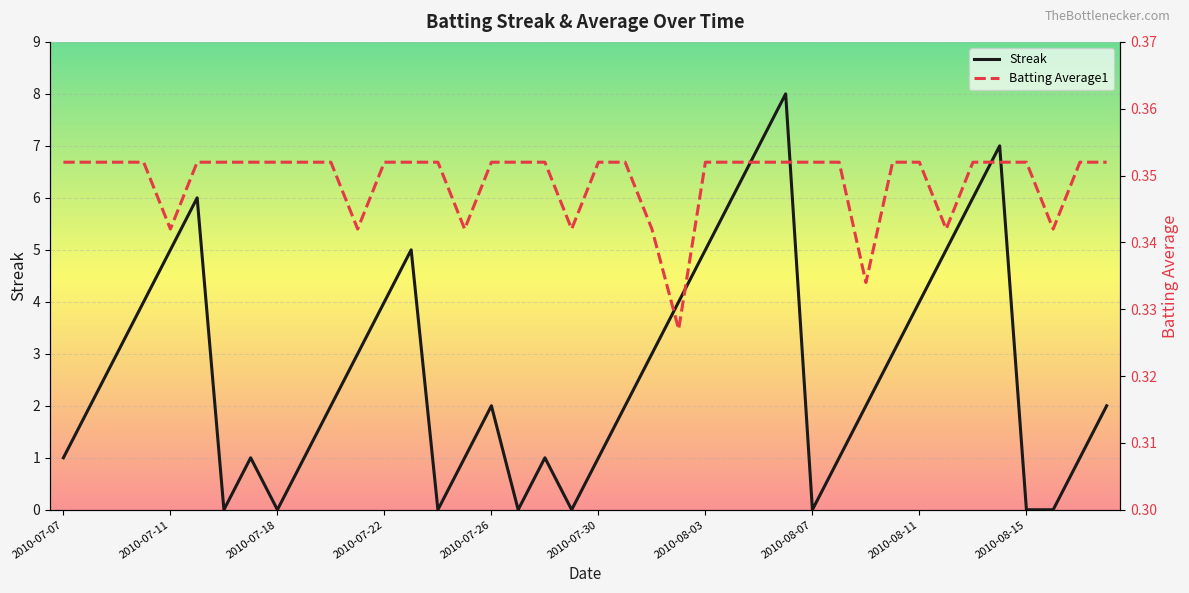

How many times do Streak and Batting Average1 cross each other?

14